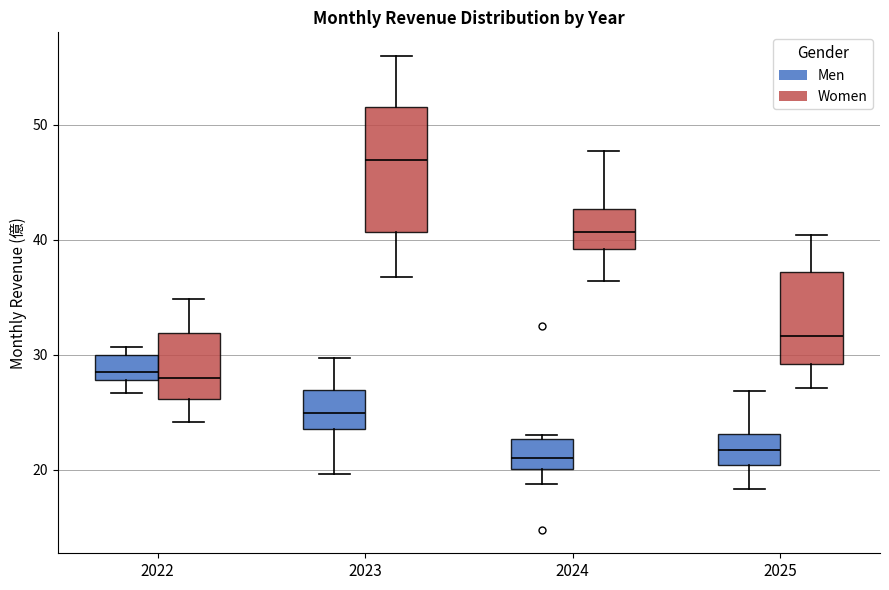

Reading left to right, transcribe this box plot: for each box, give where its median line is, the range the box spans, and where its two whiskers end, as read against the y-axis. The values are not printed on the chart, so give them approximately, as read against the axis.

2022 (Men): median 29, box 28 to 30, whiskers 27 to 31
2022 (Women): median 28, box 26 to 32, whiskers 24 to 35
2023 (Men): median 25, box 24 to 27, whiskers 20 to 30
2023 (Women): median 47, box 41 to 52, whiskers 37 to 56
2024 (Men): median 21, box 20 to 23, whiskers 19 to 23 (just above the box's upper edge)
2024 (Women): median 41, box 39 to 43, whiskers 36 to 48
2025 (Men): median 22, box 20 to 23, whiskers 18 to 27
2025 (Women): median 32, box 29 to 37, whiskers 27 to 40